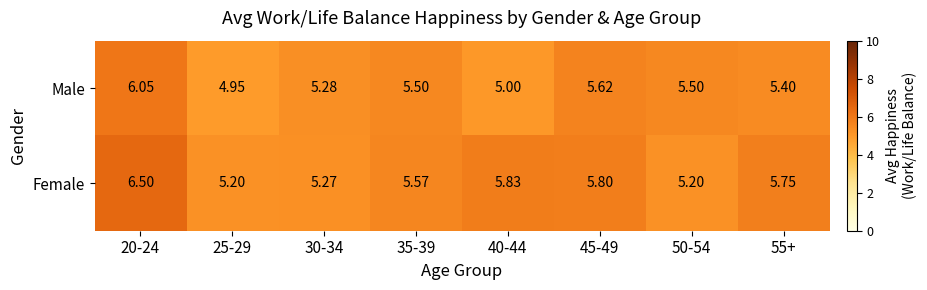

Between 20-24 and 50-54, which series saw the biggest shift?

Female